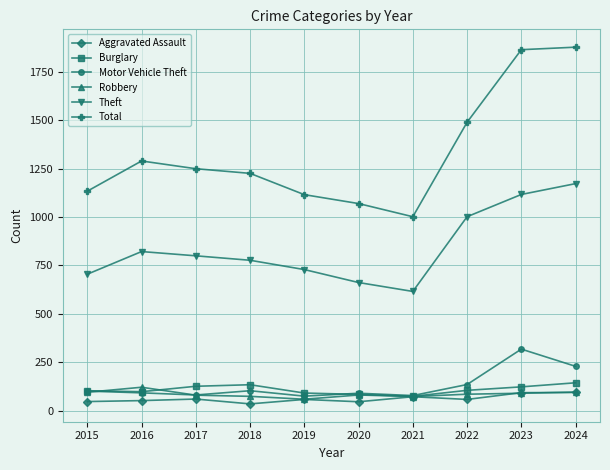

What are all the series names shown in the legend?

Aggravated Assault, Burglary, Motor Vehicle Theft, Robbery, Theft, Total